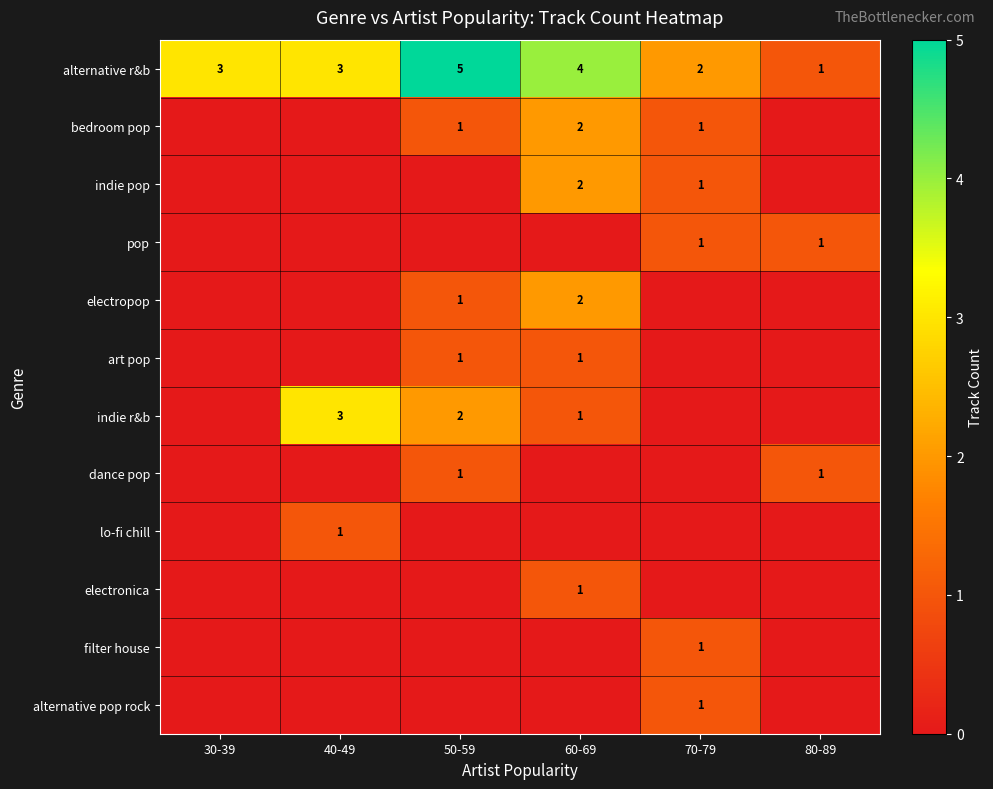

What is the sum of the alternative r&b values at 30-39 and 60-69?

7